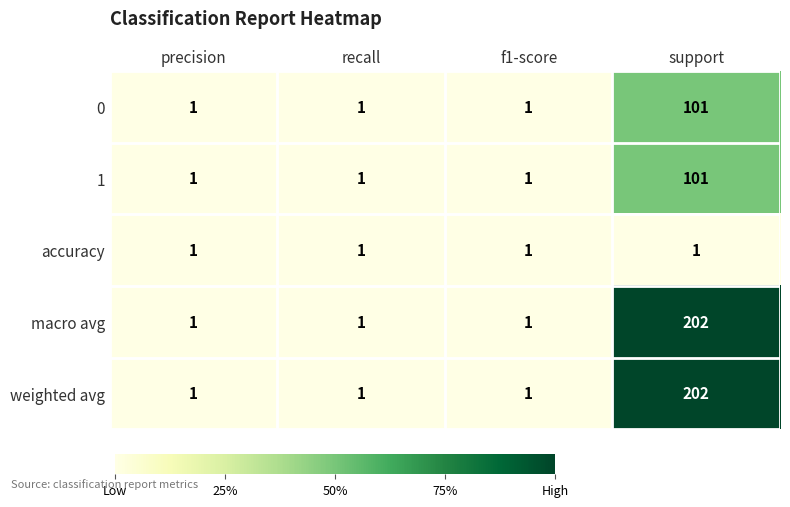

At which category does the chart reach its peak across all series?

support